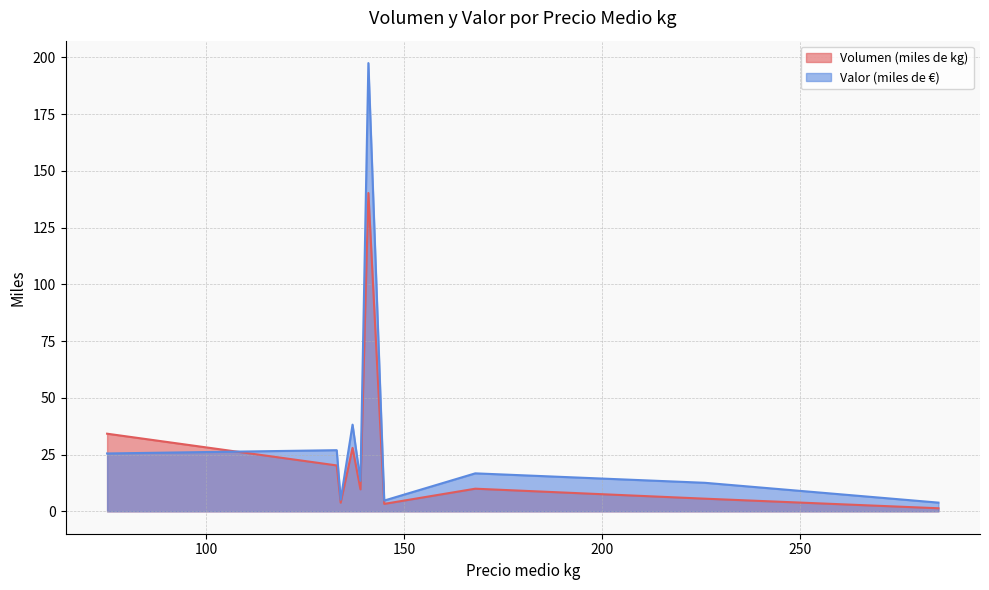

At how many categories does at least one series exceed 125?

1